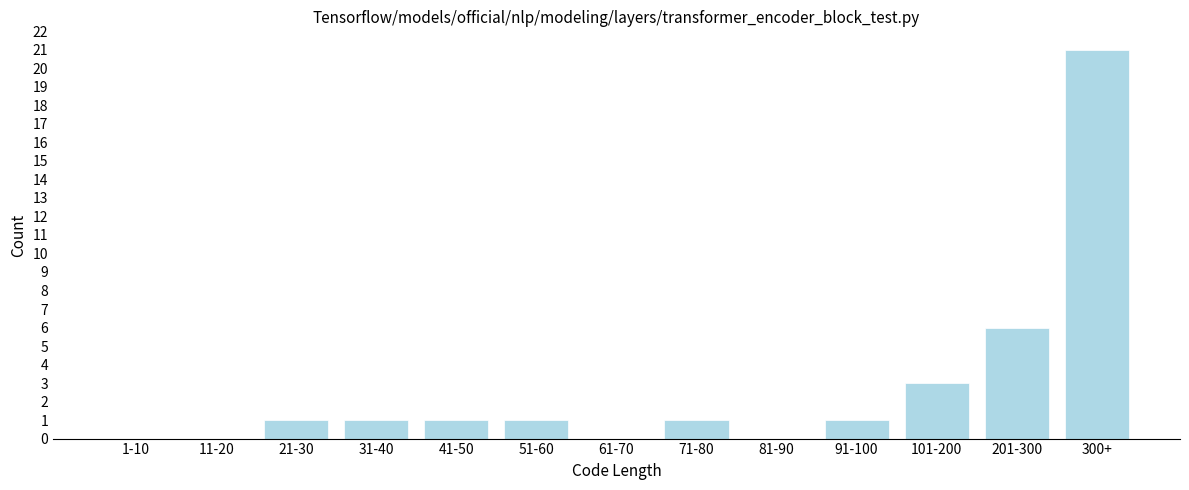

Reading right to left, transcribe all the data shown in this chart.

300+=21	201-300=6	101-200=3	91-100=1	81-90=0	71-80=1	61-70=0	51-60=1	41-50=1	31-40=1	21-30=1	11-20=0	1-10=0